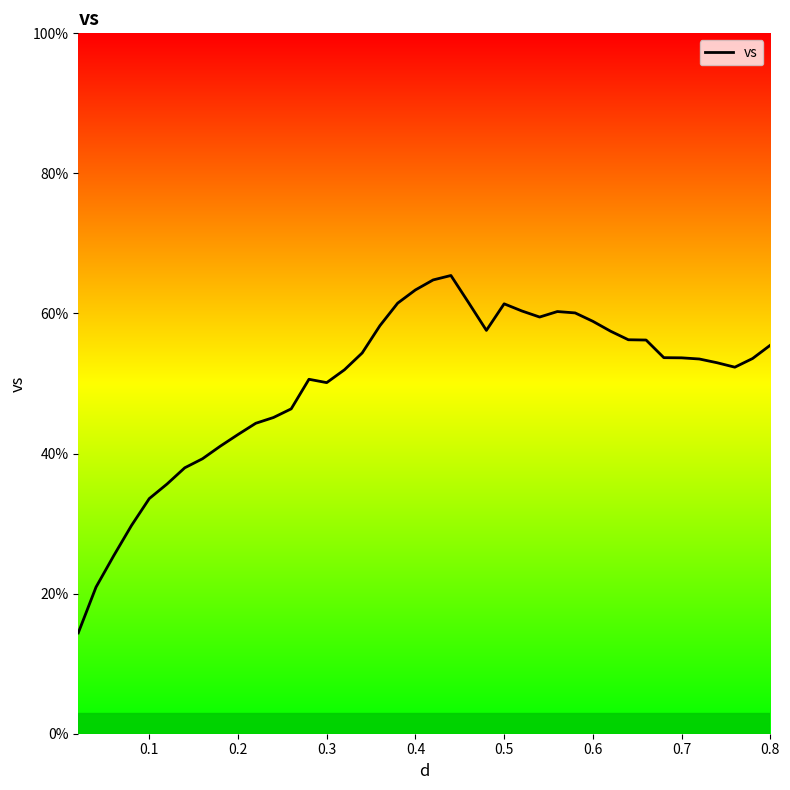

What is the smallest value displayed?

14.4